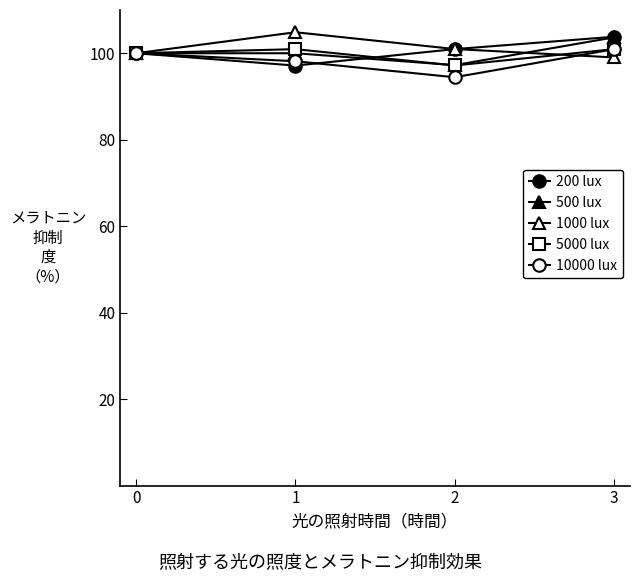

What is the difference between the highest and lowest values at 3?

4.8